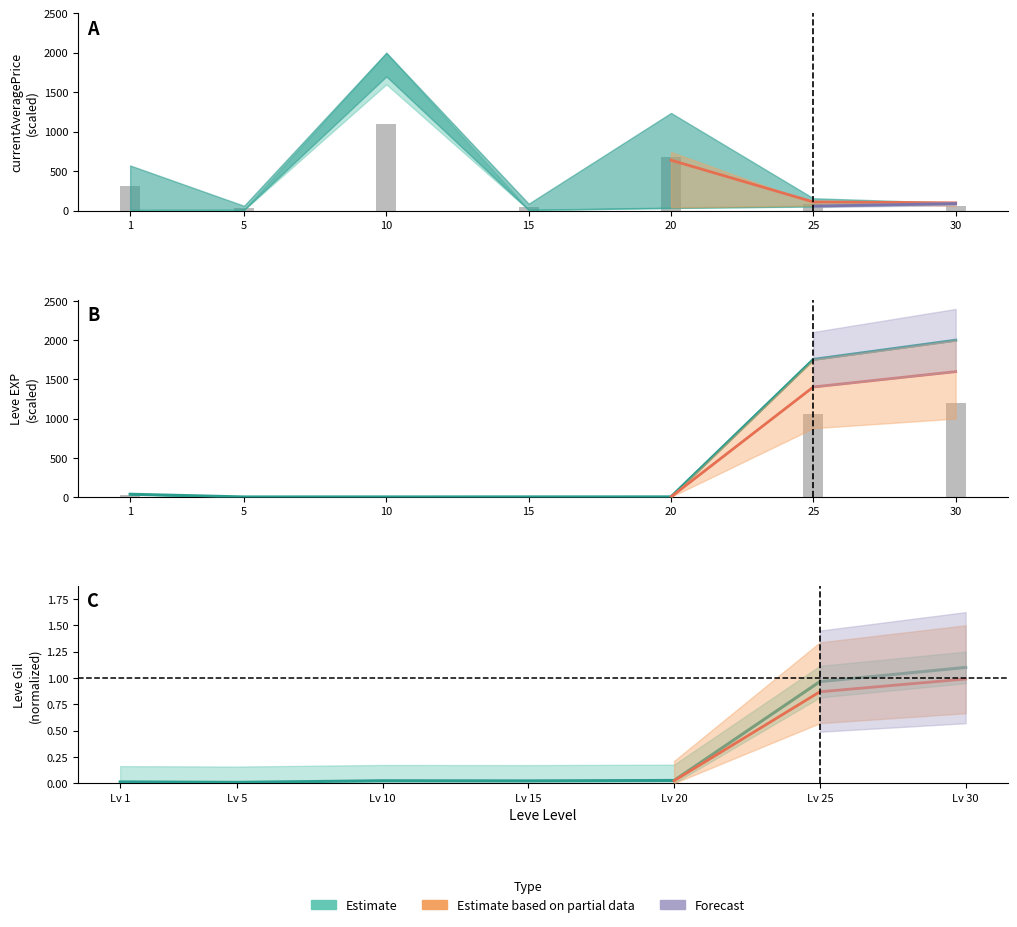

Where is Leve EXP nearest to the value 1000?

25